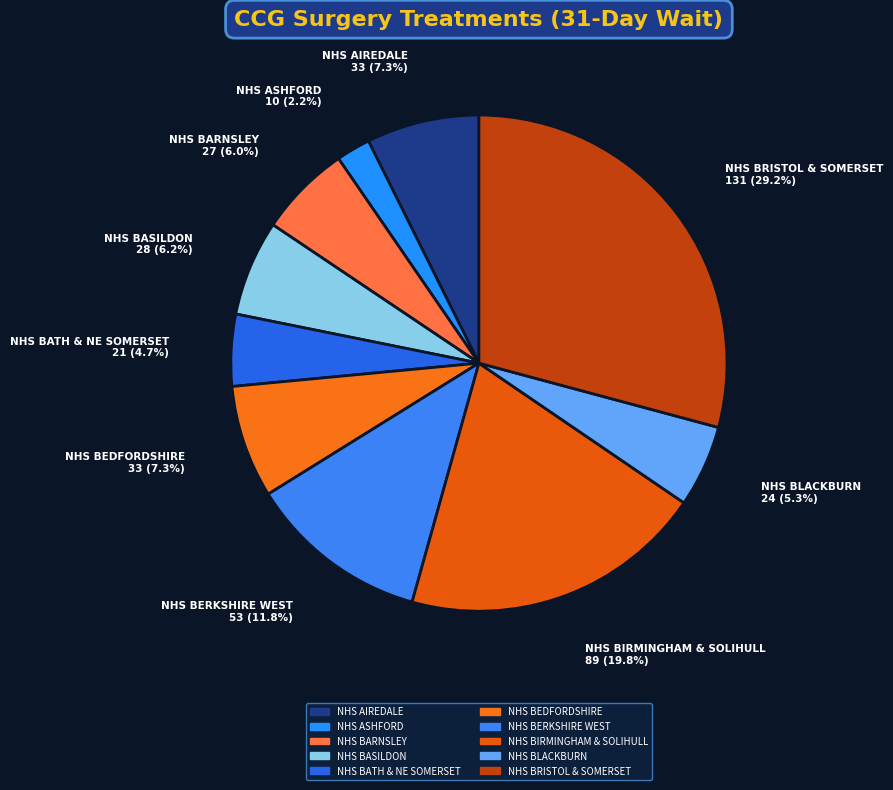

Which slice is the largest?

NHS BRISTOL & SOMERSET